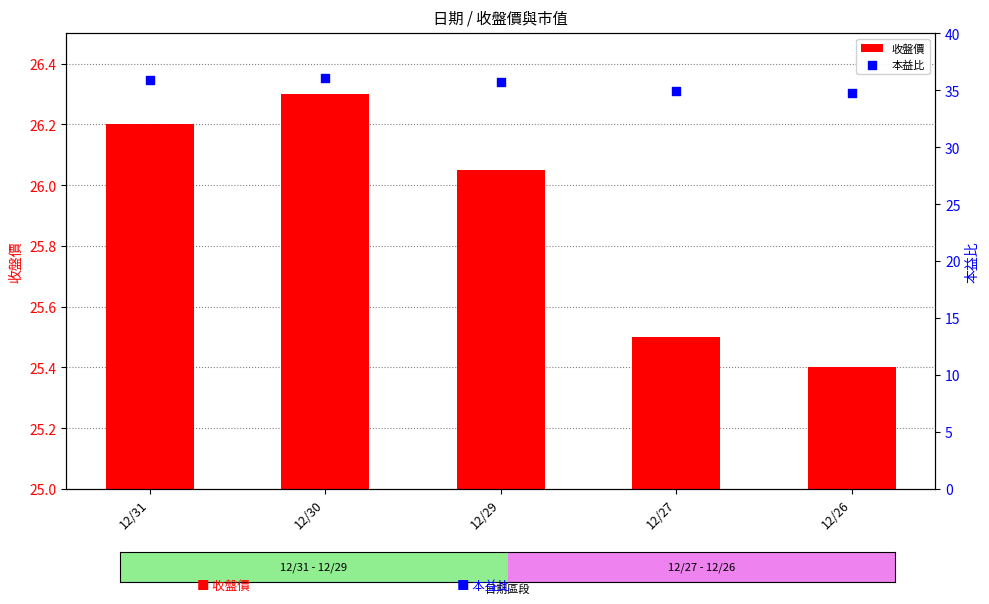

At which category is the sum across all series the highest?

12/30